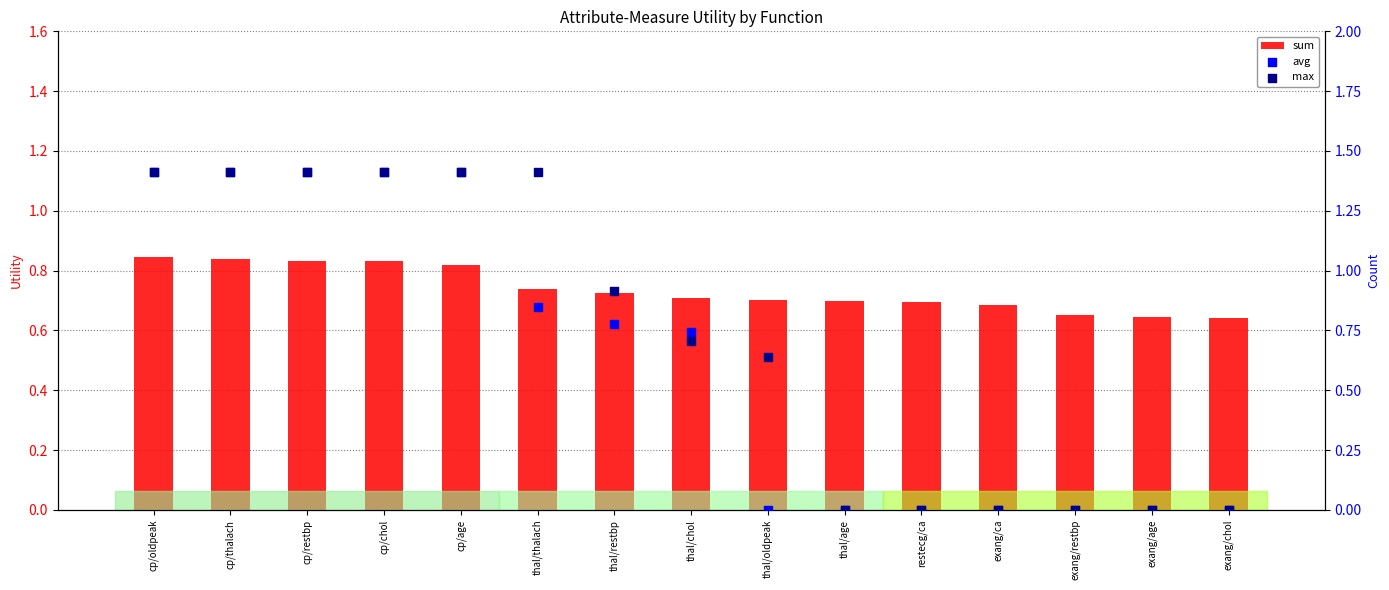

Which series contains the lowest Y value?

avg